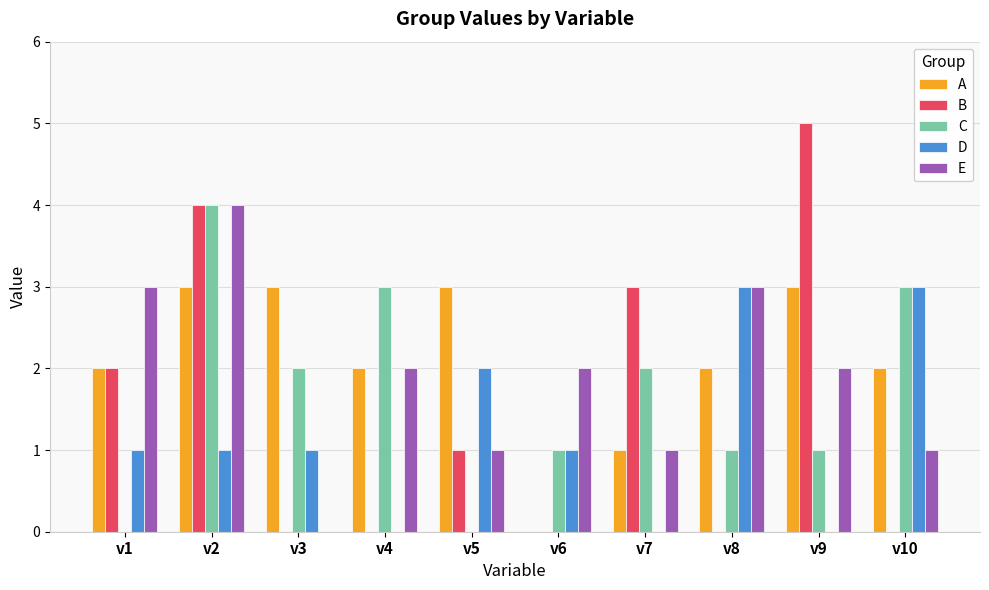

The value of D at v5 is 1. True or false?

False